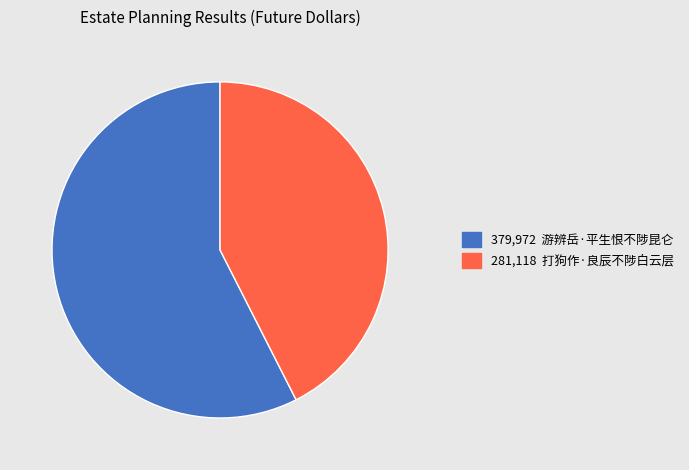

Is there any slice that represents more than half of the pie?

Yes